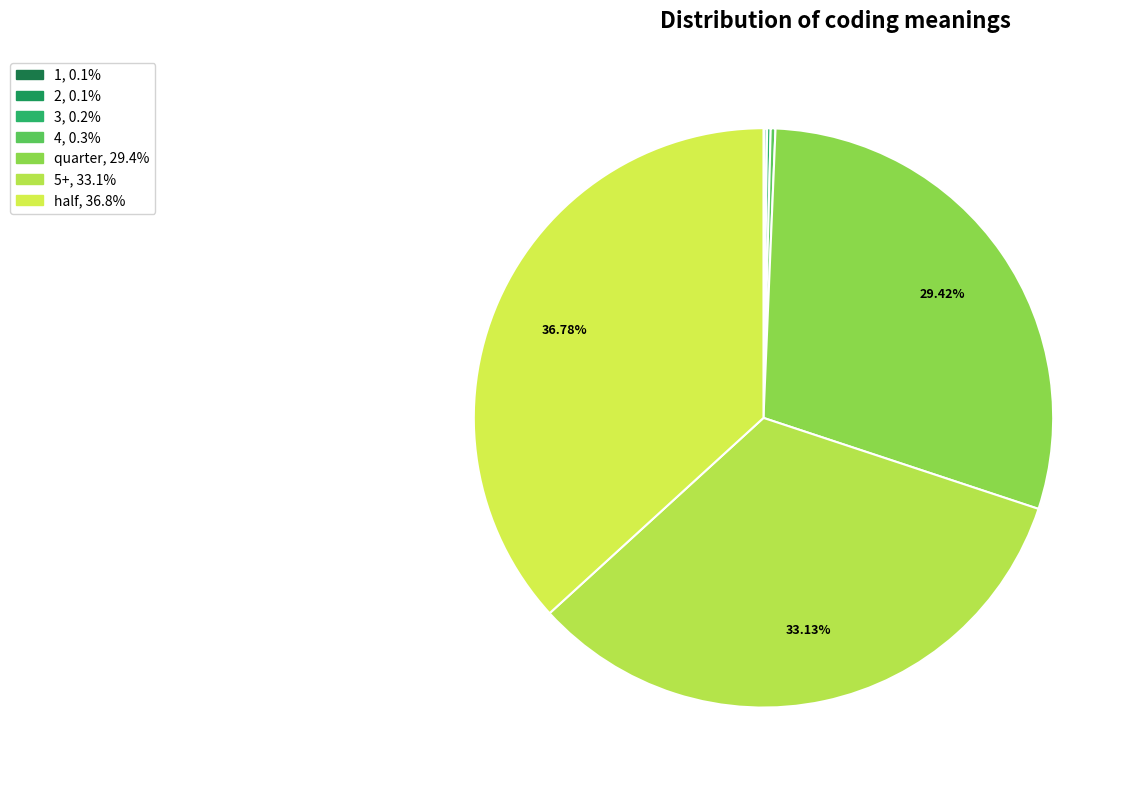

How many slices are in this pie chart?

7